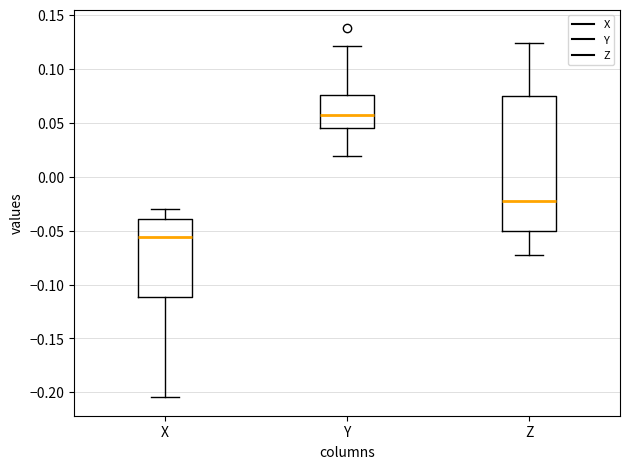

Reading left to right, transcribe this box plot: for each box, give where its median line is, the range the box spans, and where its two whiskers end, as read against the y-axis. The values are not printed on the chart, so give them approximately, as read against the axis.

X: median -0.055, box -0.110 to -0.040, whiskers -0.205 to -0.030
Y: median 0.055, box 0.045 to 0.075, whiskers 0.020 to 0.120
Z: median -0.025, box -0.050 to 0.075, whiskers -0.070 to 0.125